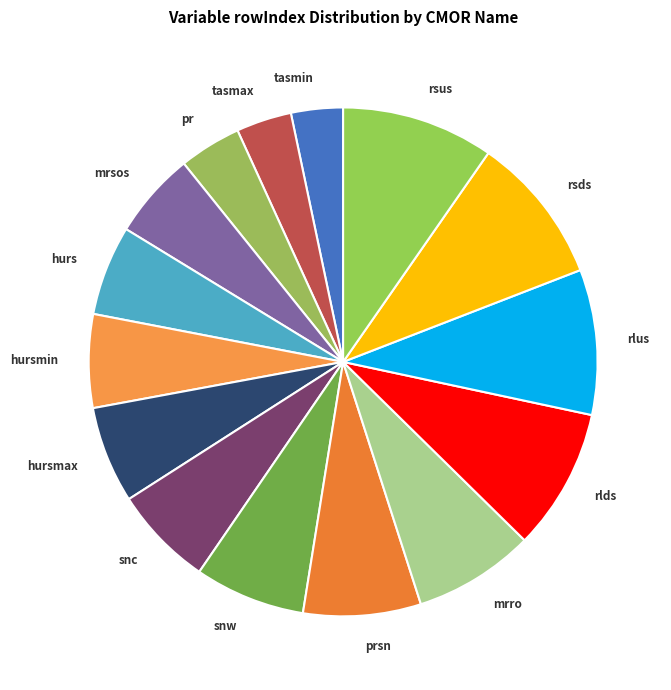

Which has a higher value, rlds or tasmin?

rlds